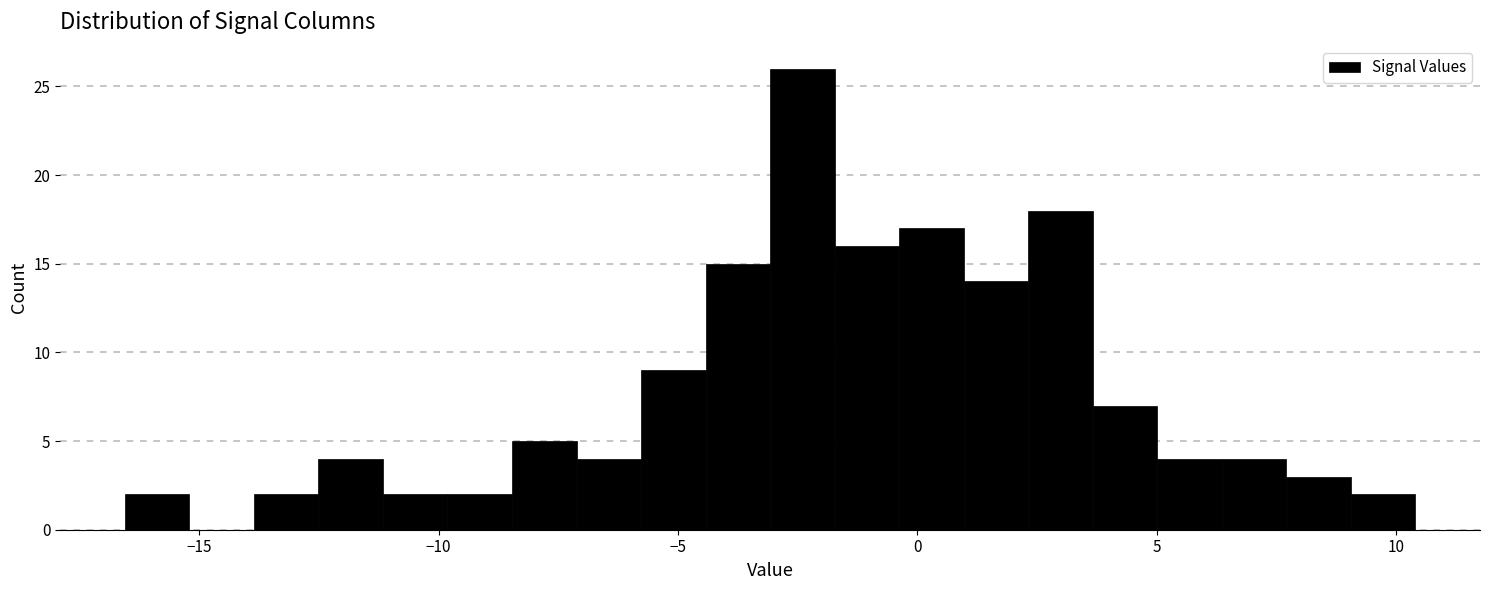

Read against the x-axis, roughly where is the centre of the tallest bar?

-2.5